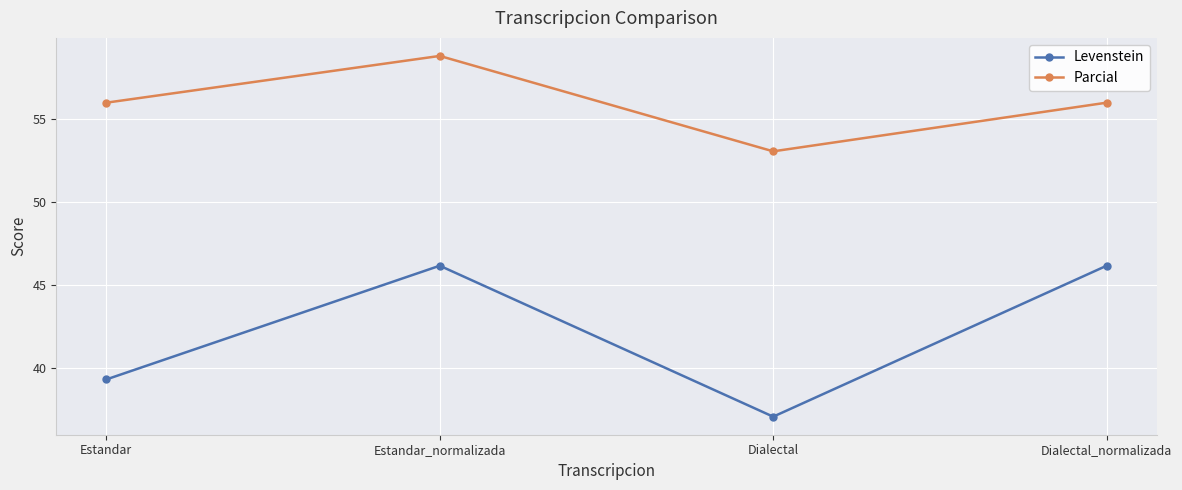

True or false: Levenstein and Parcial cross at least once.

False